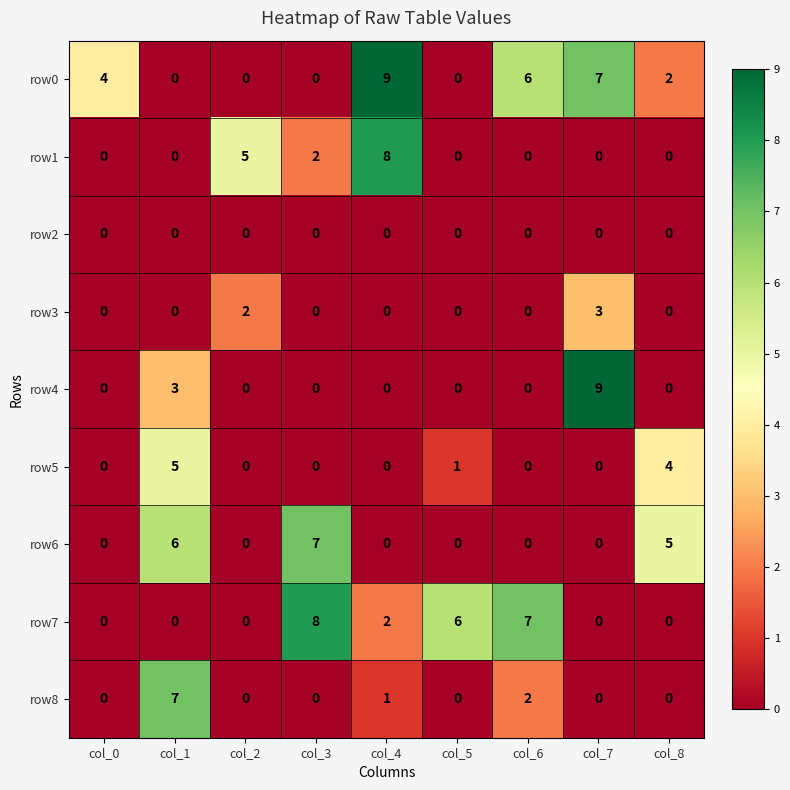

What is the sum of the row3 values at col_8 and col_7?

3